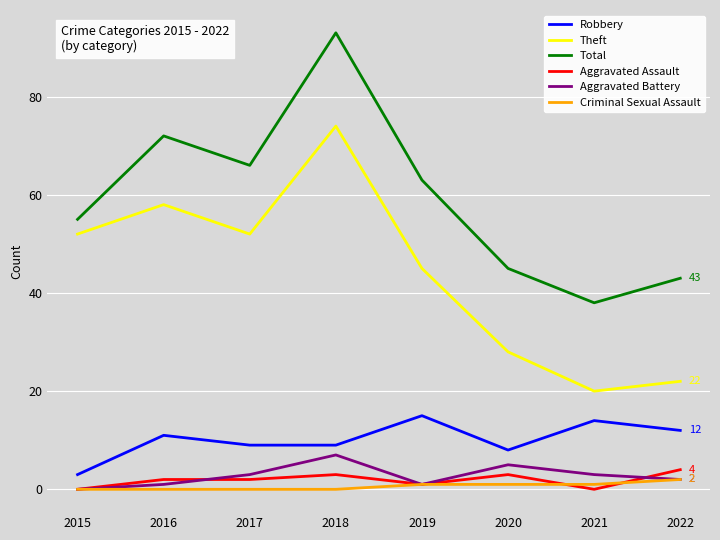

What is the difference between the Total values at 2021 and 2019?

25